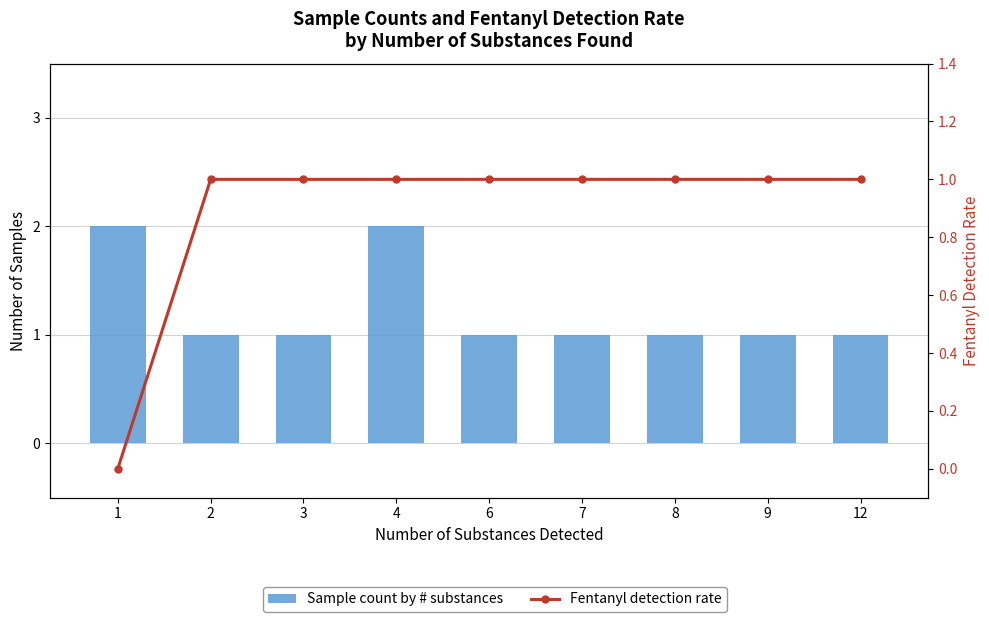

The Fentanyl detection rate series shows 1 at 12. True or false?

True